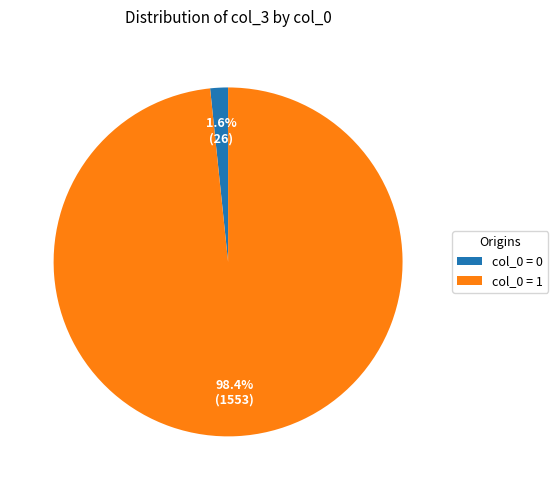

Combined, do col_0 = 1 and col_0 = 0 account for over 50%?

Yes